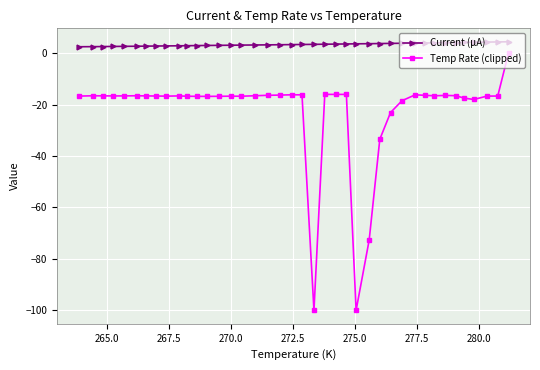

What is the minimum value shown in the chart?

-100.0